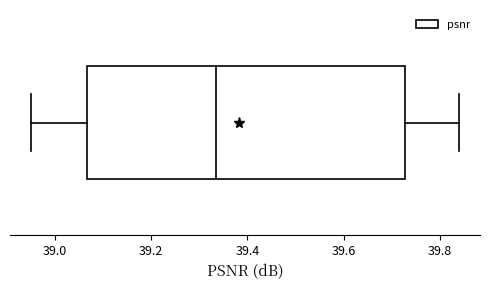

Read this box plot against the x-axis: the position of the median line, the range covered by the box, and the ends of both whiskers. The values are not printed on the chart, so give them approximately, as read against the axis.

median 39.34, box 39.06 to 39.72, whiskers 38.96 to 39.84